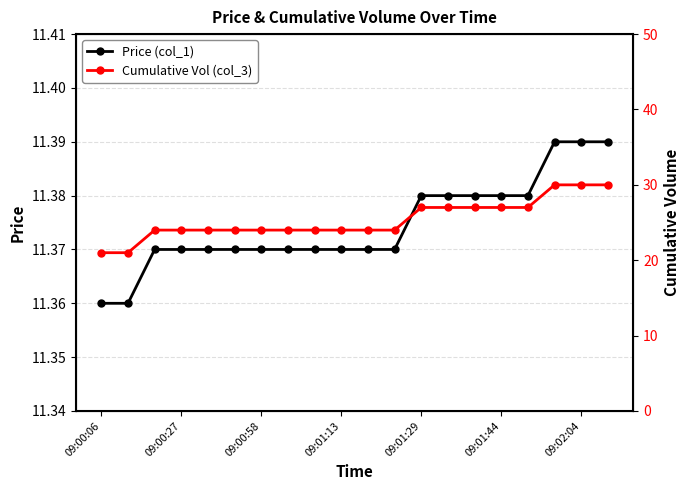

Count the Price (col_1) values in the range 11 to 12.

20